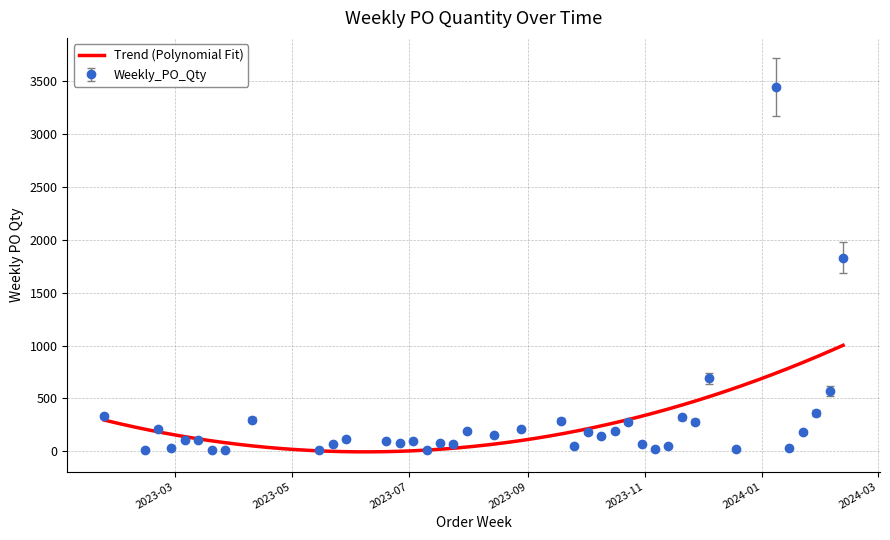

List the labels in order of value, largest first.

2024-01-08, 2024-02-12, 2023-12-04, 2024-02-05, 2024-01-29, 2023-01-23, 2023-11-20, 2023-04-10, 2023-09-18, 2023-10-23, 2023-11-27, 2023-02-20, 2023-08-28, 2023-07-31, 2023-10-16, 2023-10-02, 2024-01-22, 2023-08-14, 2023-10-09, 2023-05-29, 2023-03-06, 2023-03-13, 2023-06-19, 2023-07-03, 2023-06-26, 2023-07-17, 2023-05-22, 2023-07-24, 2023-10-30, 2023-09-25, 2023-11-13, 2023-02-27, 2024-01-15, 2023-11-06, 2023-12-18, 2023-02-13, 2023-03-20, 2023-03-27, 2023-05-15, 2023-07-10